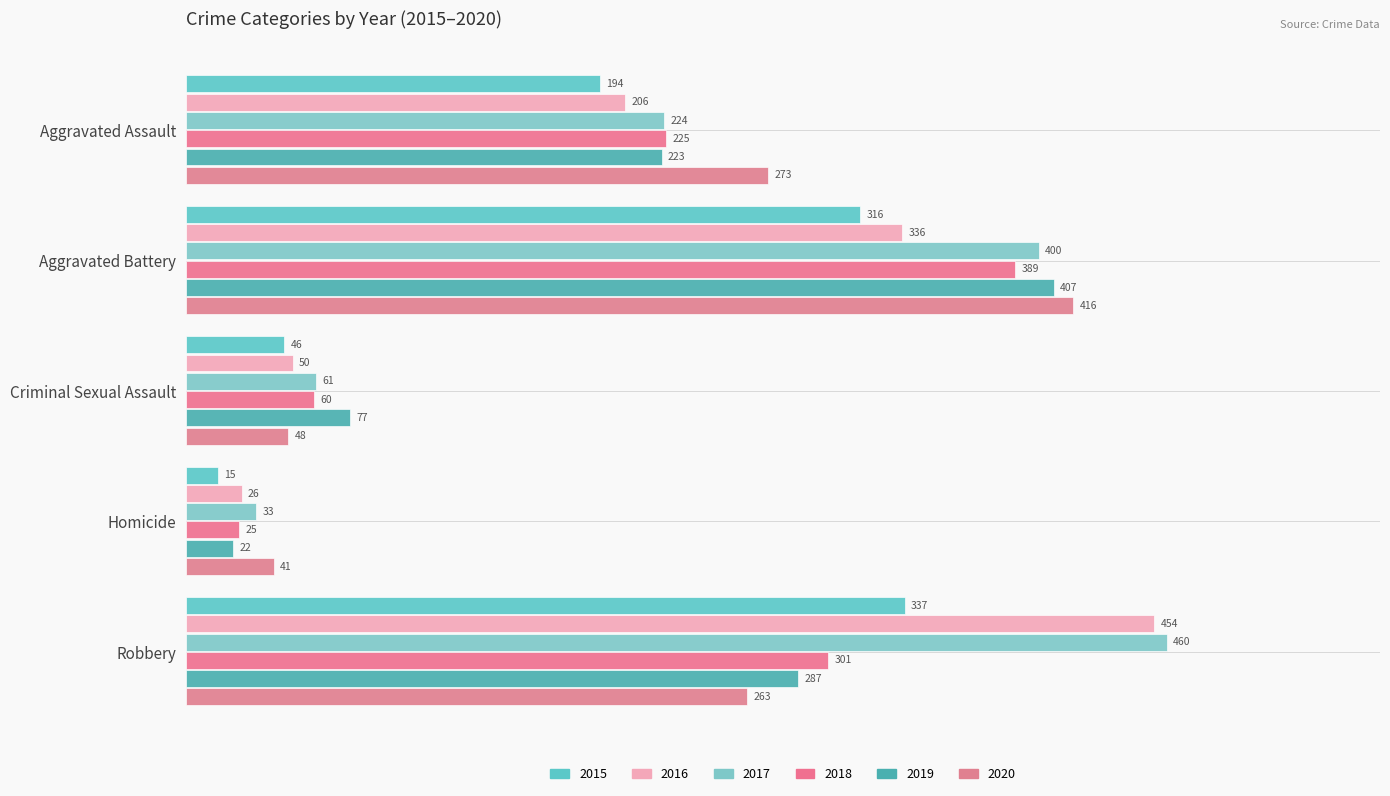

List the labels in order of 2015 value, smallest first.

Homicide, Criminal Sexual Assault, Aggravated Assault, Aggravated Battery, Robbery